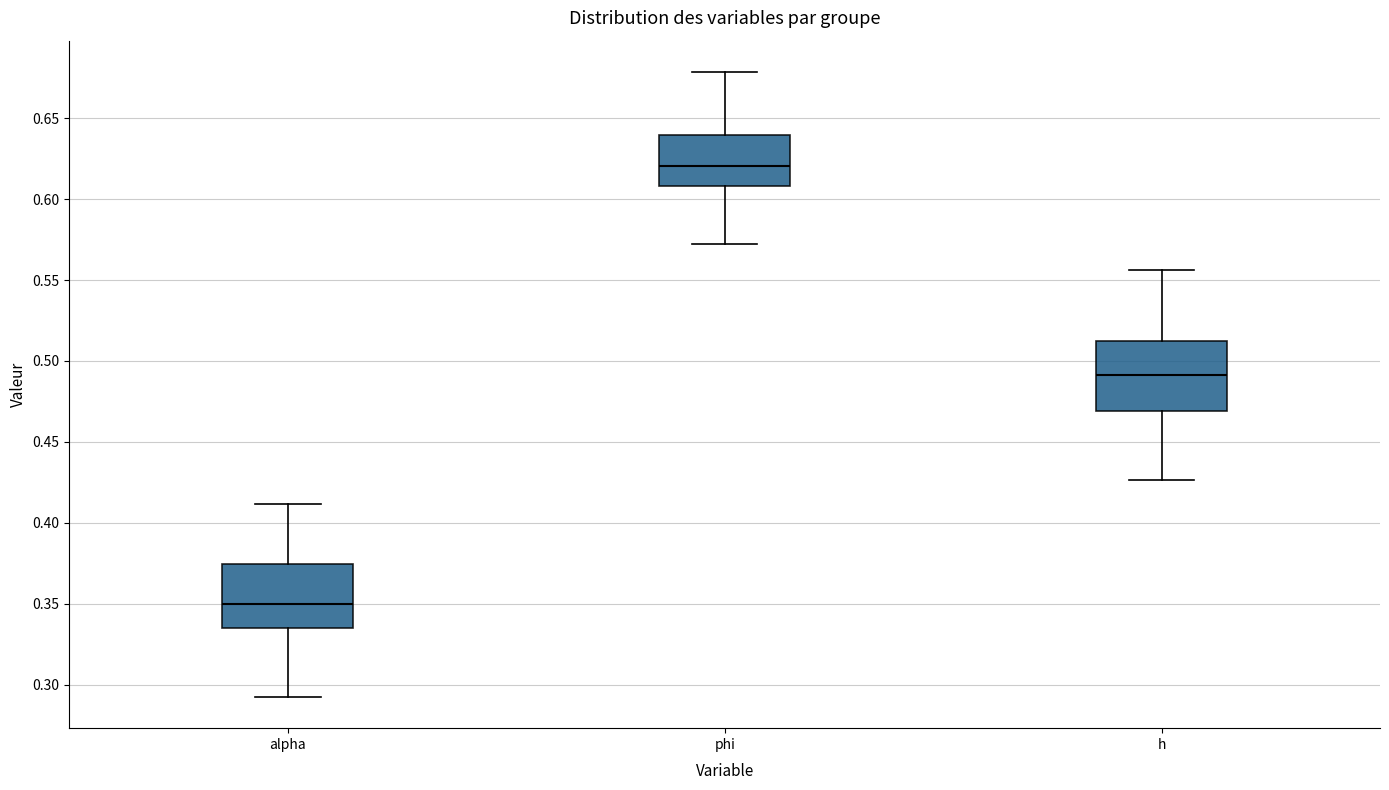

Reading left to right, transcribe this box plot: for each box, give where its median line is, the range the box spans, and where its two whiskers end, as read against the y-axis. The values are not printed on the chart, so give them approximately, as read against the axis.

alpha: median 0.350, box 0.335 to 0.375, whiskers 0.290 to 0.410
phi: median 0.620, box 0.610 to 0.640, whiskers 0.570 to 0.680
h: median 0.490, box 0.470 to 0.510, whiskers 0.425 to 0.555